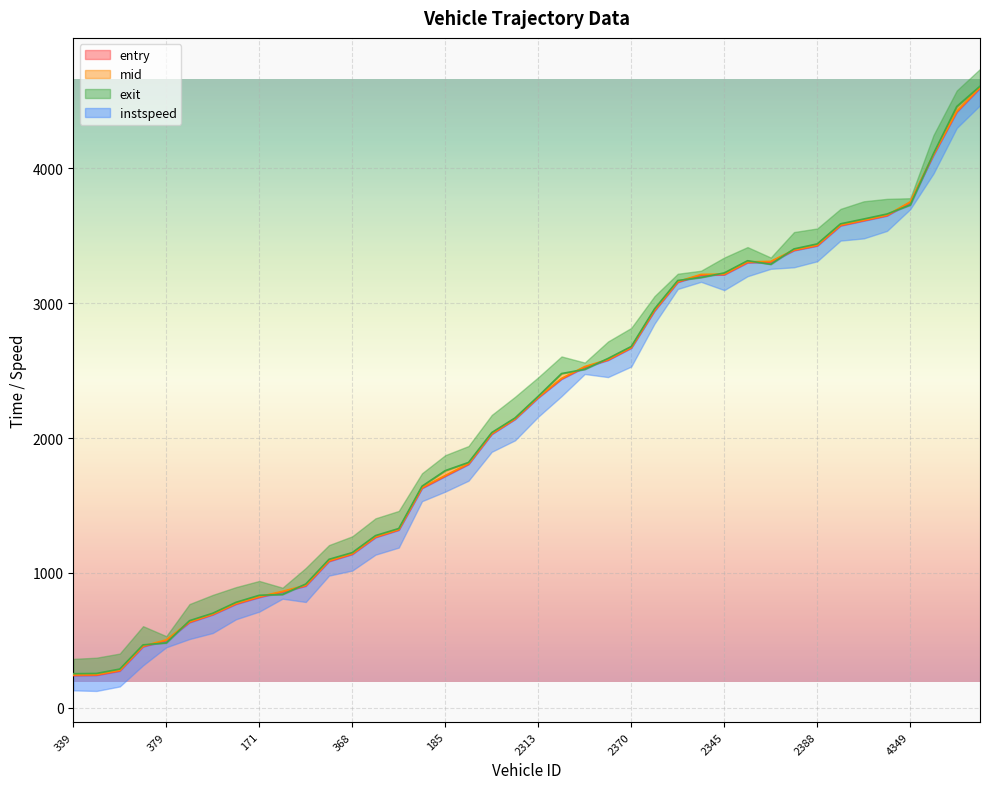

How many data points in entry are less than 2298?

20